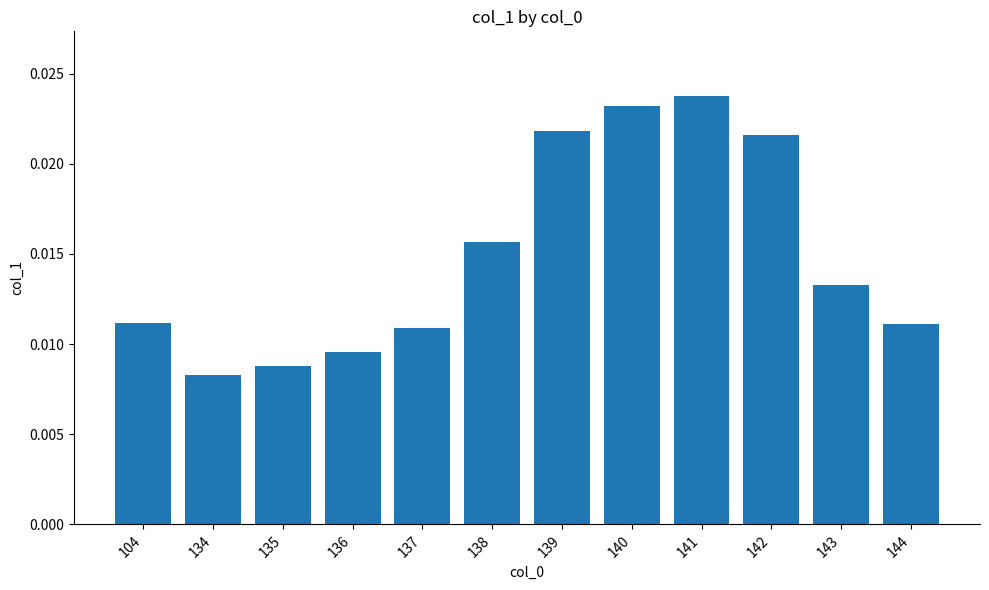

At which label is the value closest to 0?

134